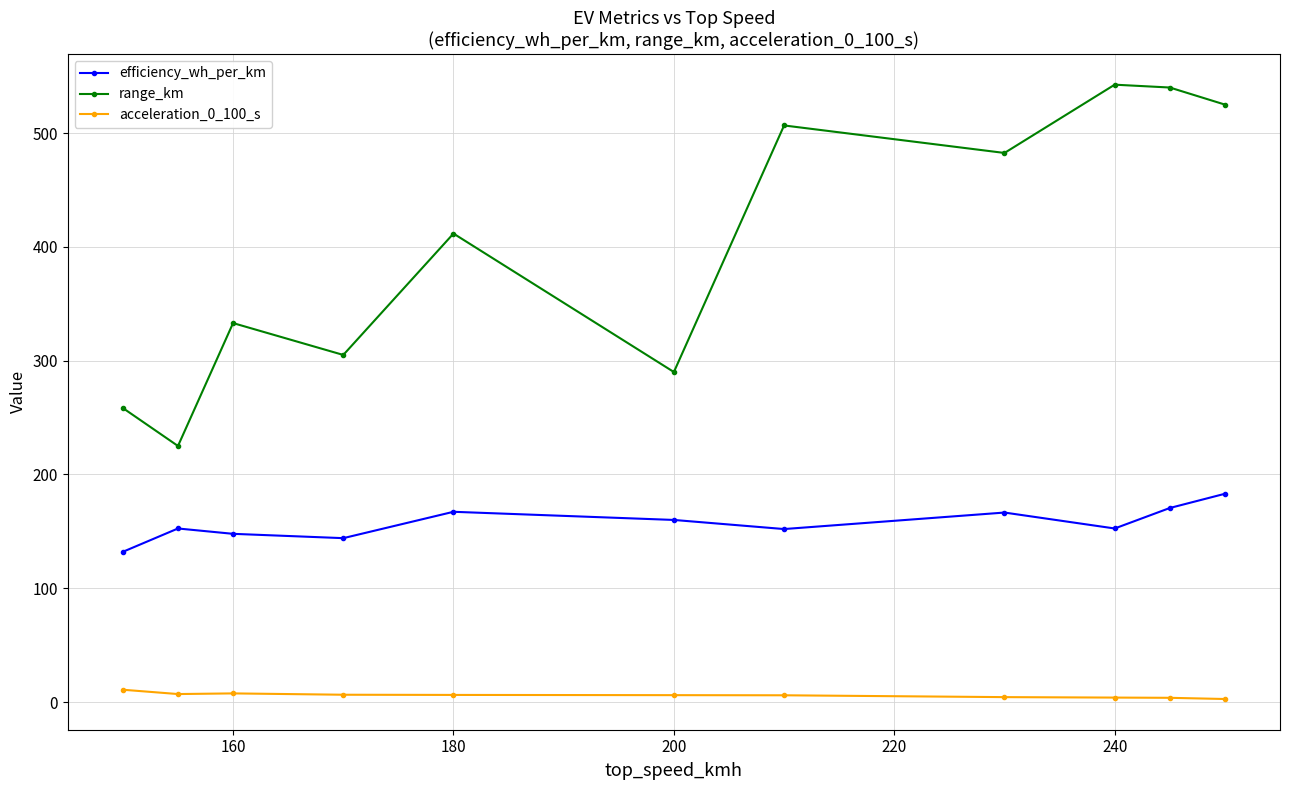

Which series has the largest range (max minus min)?

range_km